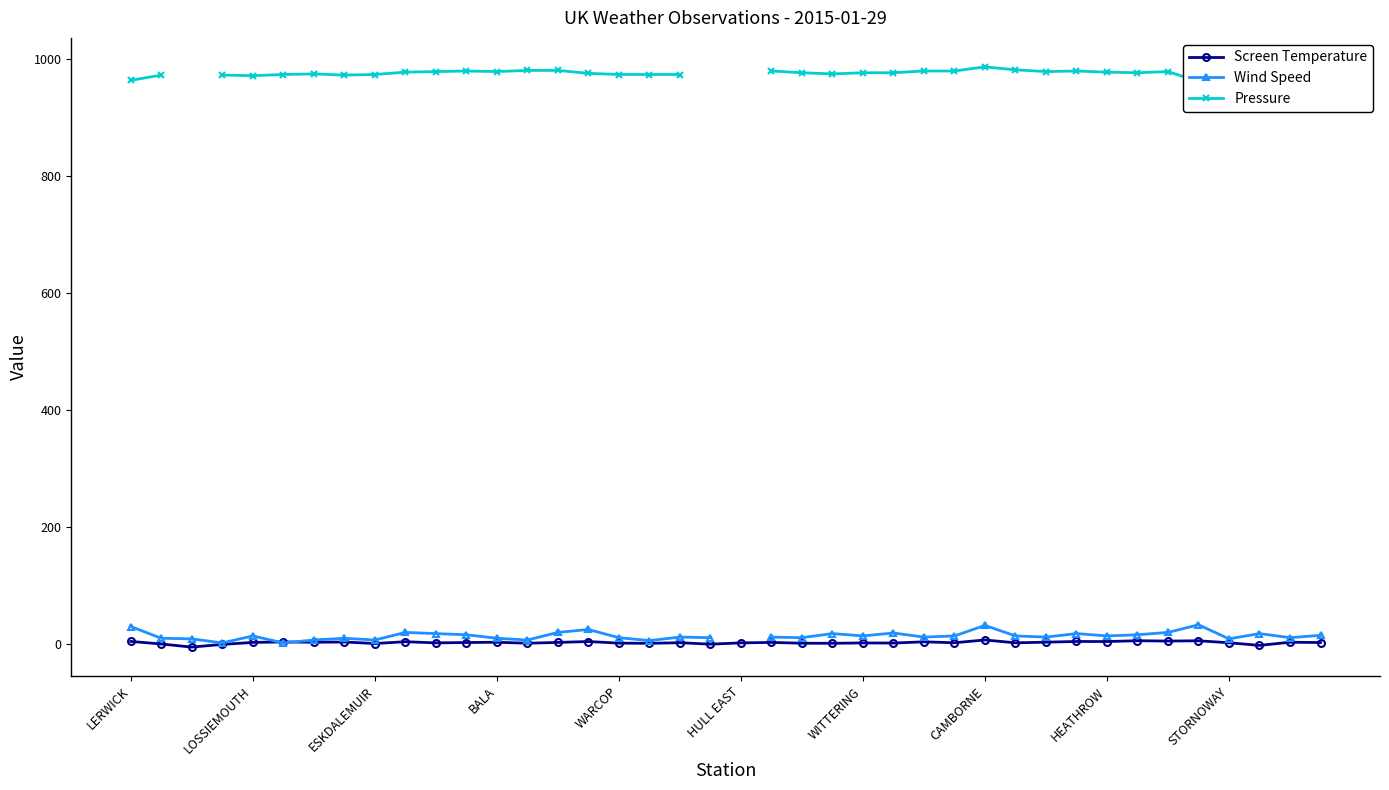

What are all the series names shown in the legend?

Screen Temperature, Wind Speed, Pressure